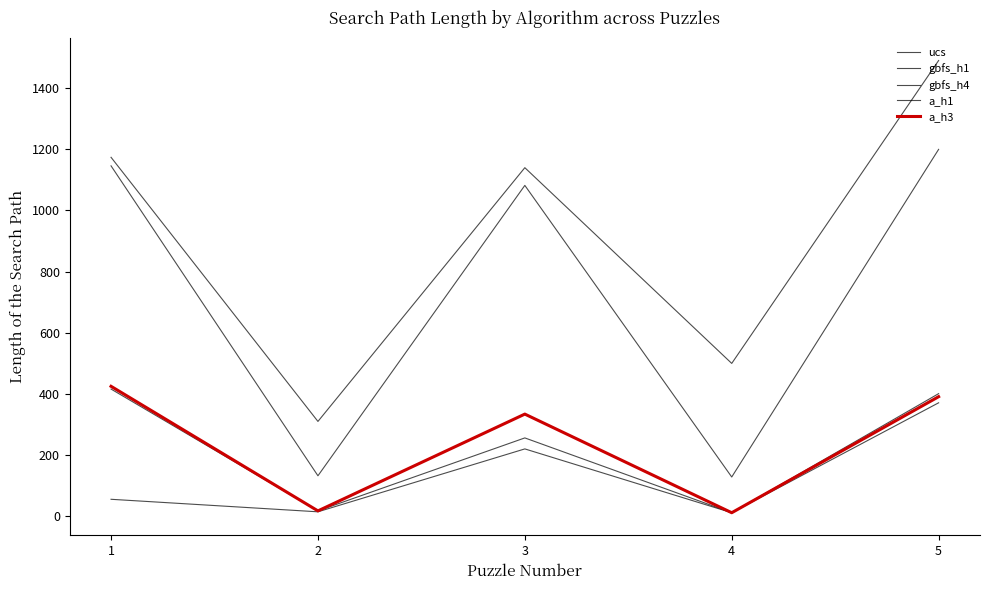

Is it true that gbfs_h1 equals 402 at 3?

False